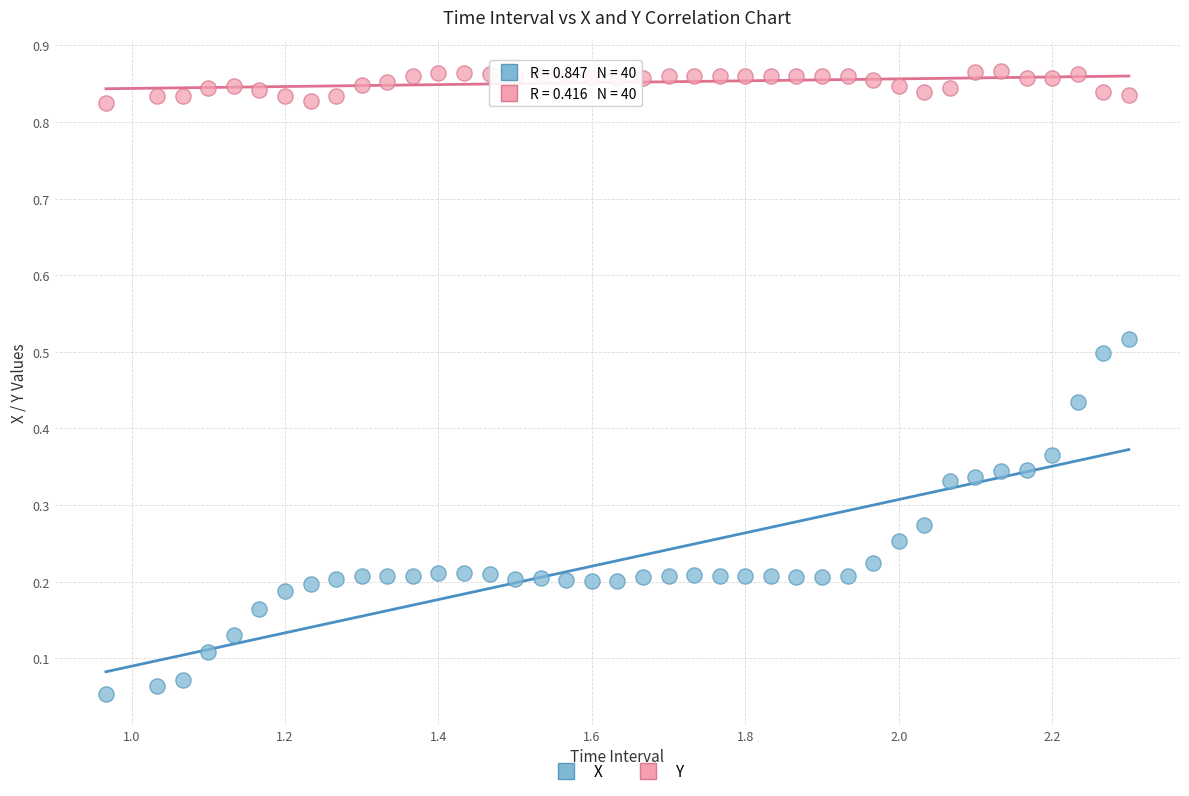

Which series contains the lowest Y value?

X